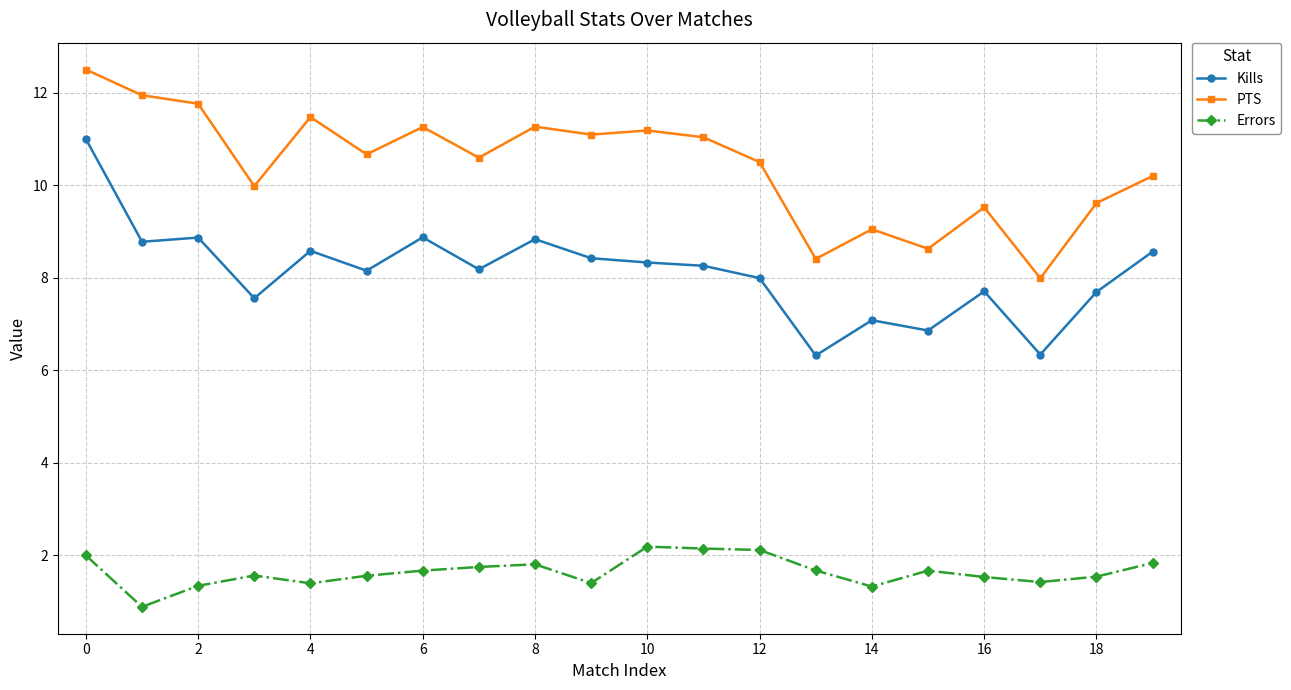

List the series in order of their overall mean, highest first.

PTS, Kills, Errors